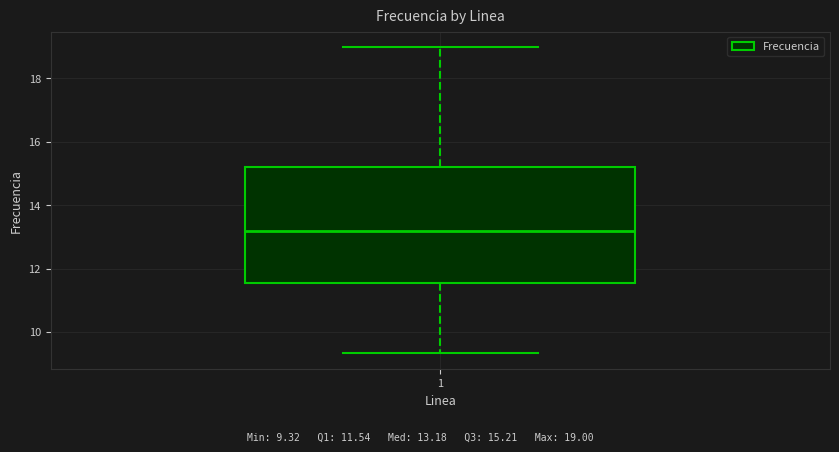

Read this box plot against the y-axis: the position of the median line, the range covered by the box, and the ends of both whiskers. The values are not printed on the chart, so give them approximately, as read against the axis.

median 13.2, box 11.6 to 15.2, whiskers 9.4 to 19.0